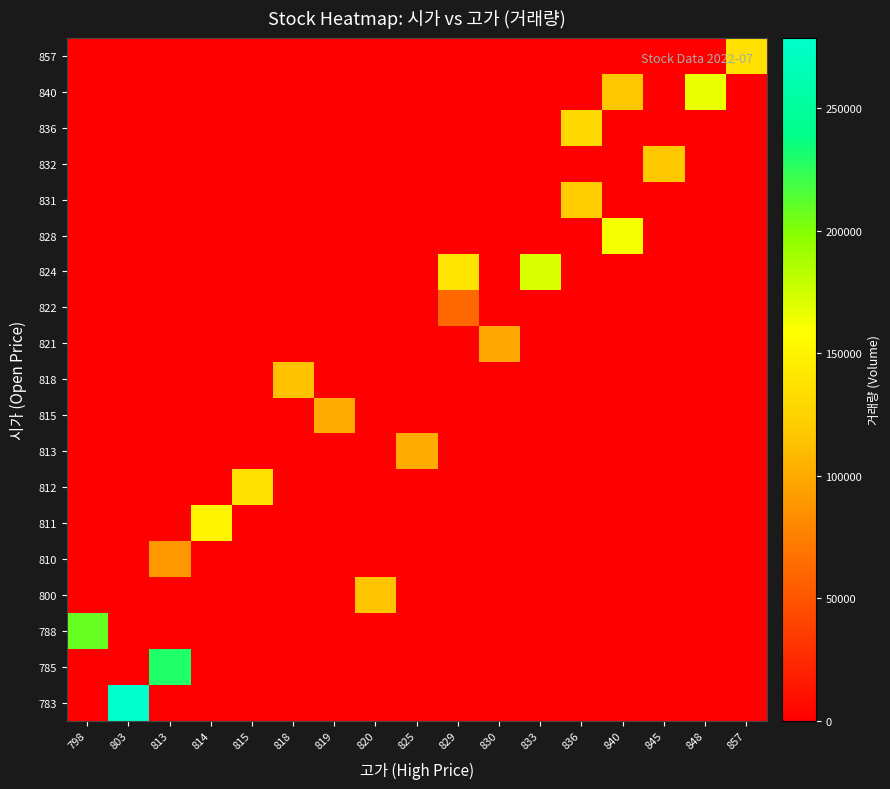

Reading left to right, what are all the values shown in this chart?

row_0: 798=0	803=278807	813=0	814=0	815=0	818=0	819=0	820=0	825=0	829=0	830=0	833=0	836=0	840=0	845=0	848=0	857=0
row_1: 798=0	803=0	813=229528	814=0	815=0	818=0	819=0	820=0	825=0	829=0	830=0	833=0	836=0	840=0	845=0	848=0	857=0
row_2: 798=208651	803=0	813=0	814=0	815=0	818=0	819=0	820=0	825=0	829=0	830=0	833=0	836=0	840=0	845=0	848=0	857=0
row_3: 798=0	803=0	813=0	814=0	815=0	818=0	819=0	820=114942	825=0	829=0	830=0	833=0	836=0	840=0	845=0	848=0	857=0
row_4: 798=0	803=0	813=88963	814=0	815=0	818=0	819=0	820=0	825=0	829=0	830=0	833=0	836=0	840=0	845=0	848=0	857=0
row_5: 798=0	803=0	813=0	814=150739	815=0	818=0	819=0	820=0	825=0	829=0	830=0	833=0	836=0	840=0	845=0	848=0	857=0
row_6: 798=0	803=0	813=0	814=0	815=135733	818=0	819=0	820=0	825=0	829=0	830=0	833=0	836=0	840=0	845=0	848=0	857=0
row_7: 798=0	803=0	813=0	814=0	815=0	818=0	819=0	820=0	825=101204	829=0	830=0	833=0	836=0	840=0	845=0	848=0	857=0
row_8: 798=0	803=0	813=0	814=0	815=0	818=0	819=100430	820=0	825=0	829=0	830=0	833=0	836=0	840=0	845=0	848=0	857=0
row_9: 798=0	803=0	813=0	814=0	815=0	818=114151	819=0	820=0	825=0	829=0	830=0	833=0	836=0	840=0	845=0	848=0	857=0
row_10: 798=0	803=0	813=0	814=0	815=0	818=0	819=0	820=0	825=0	829=0	830=97683	833=0	836=0	840=0	845=0	848=0	857=0
row_11: 798=0	803=0	813=0	814=0	815=0	818=0	819=0	820=0	825=0	829=61789	830=0	833=0	836=0	840=0	845=0	848=0	857=0
row_12: 798=0	803=0	813=0	814=0	815=0	818=0	819=0	820=0	825=0	829=139363	830=0	833=171096	836=0	840=0	845=0	848=0	857=0
row_13: 798=0	803=0	813=0	814=0	815=0	818=0	819=0	820=0	825=0	829=0	830=0	833=0	836=0	840=163091	845=0	848=0	857=0
row_14: 798=0	803=0	813=0	814=0	815=0	818=0	819=0	820=0	825=0	829=0	830=0	833=0	836=120282	840=0	845=0	848=0	857=0
row_15: 798=0	803=0	813=0	814=0	815=0	818=0	819=0	820=0	825=0	829=0	830=0	833=0	836=0	840=0	845=117989	848=0	857=0
row_16: 798=0	803=0	813=0	814=0	815=0	818=0	819=0	820=0	825=0	829=0	830=0	833=0	836=129392	840=0	845=0	848=0	857=0
row_17: 798=0	803=0	813=0	814=0	815=0	818=0	819=0	820=0	825=0	829=0	830=0	833=0	836=0	840=116685	845=0	848=166507	857=0
row_18: 798=0	803=0	813=0	814=0	815=0	818=0	819=0	820=0	825=0	829=0	830=0	833=0	836=0	840=0	845=0	848=0	857=136027